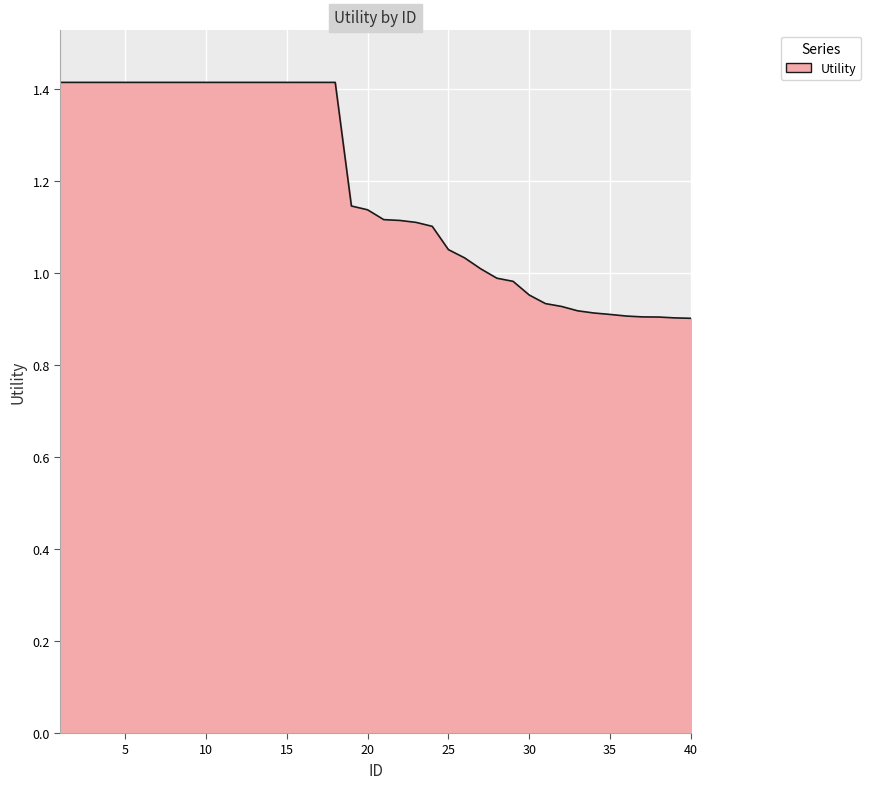

What is the greatest value displayed?

1.4